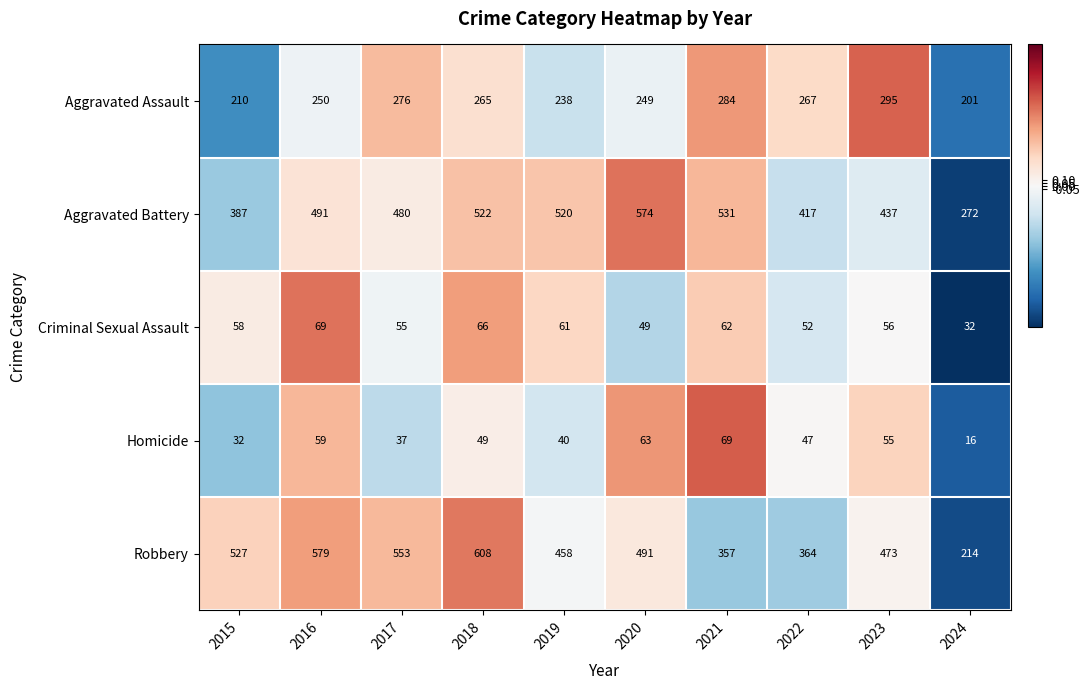

Where does the Homicide series first go above 49?

2016